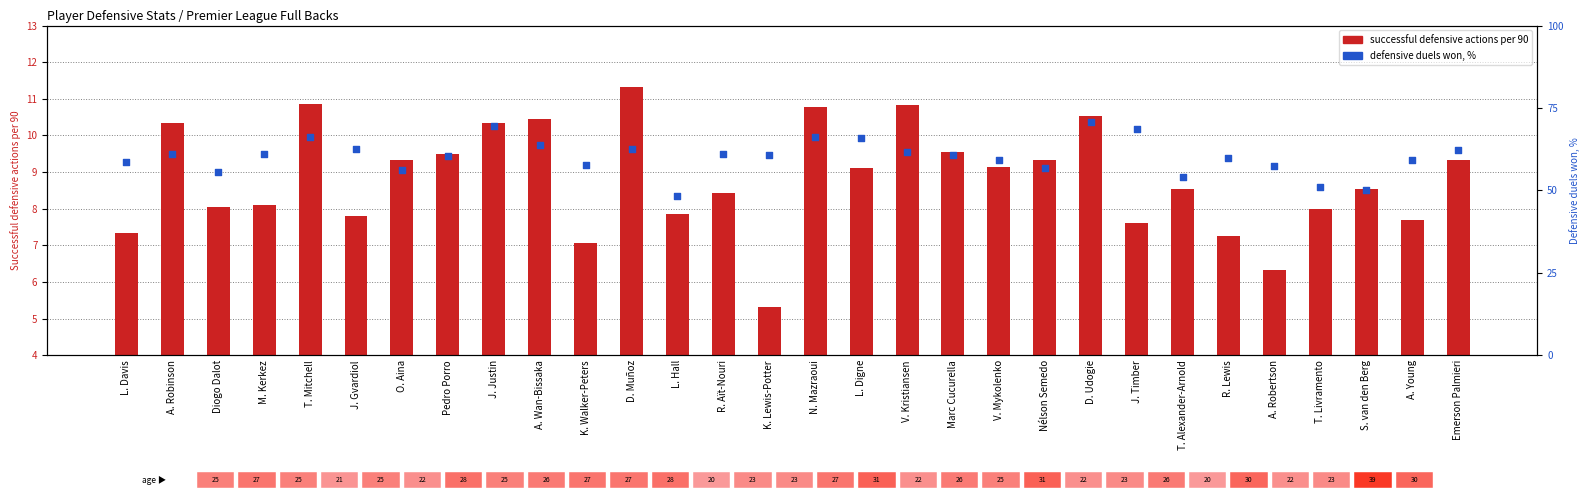

At which category is the sum across all series the highest?

D. Udogie